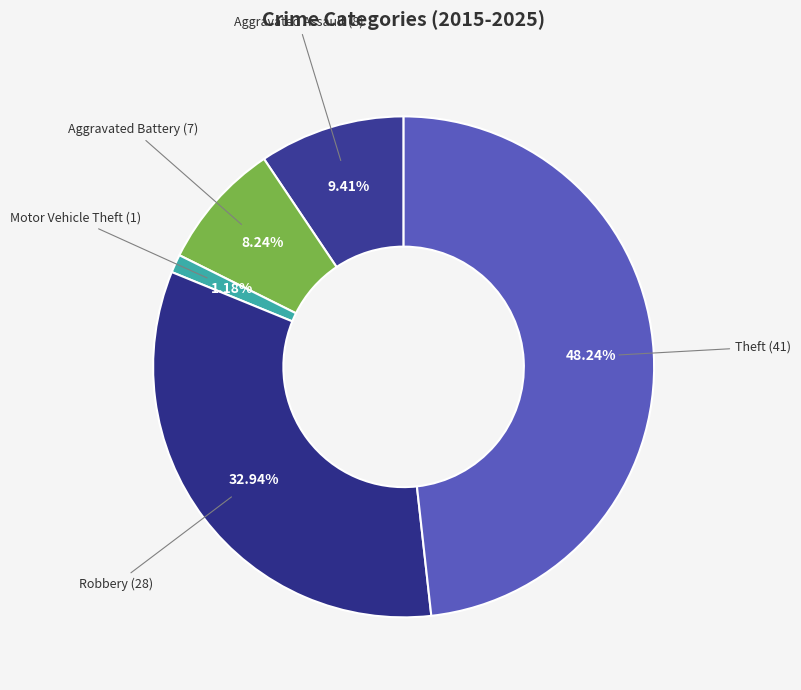

Does any single category account for the majority?

No